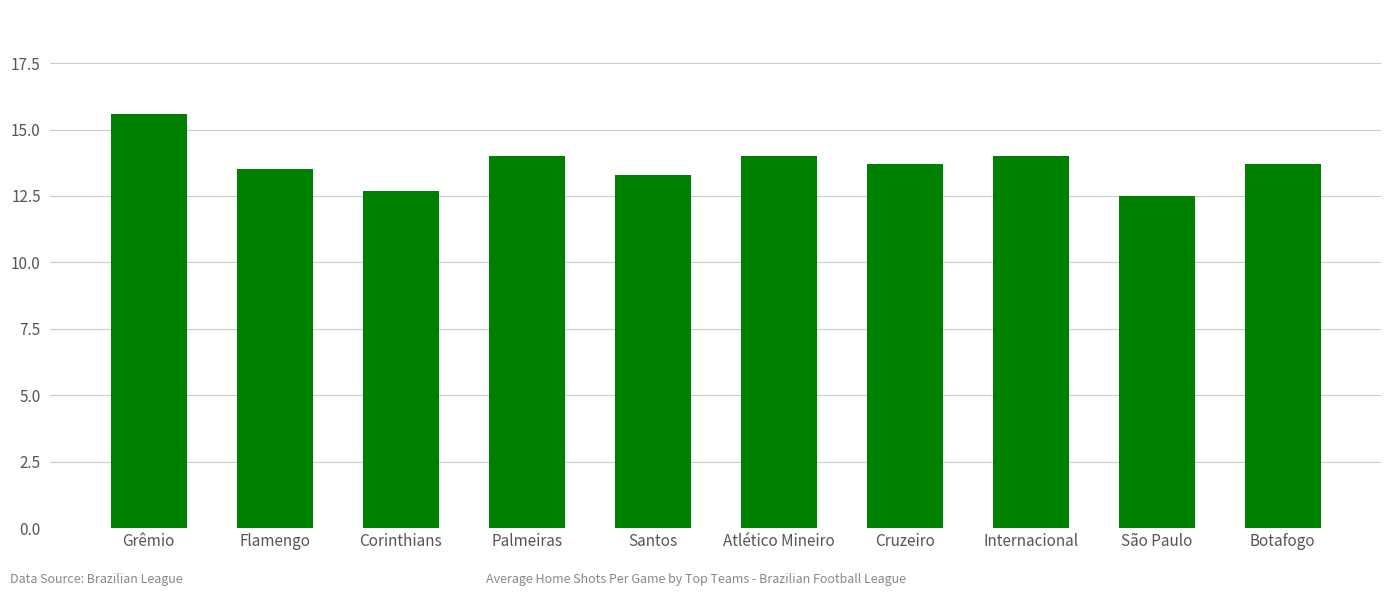

What is the label of the 1st bar from the right?

Botafogo